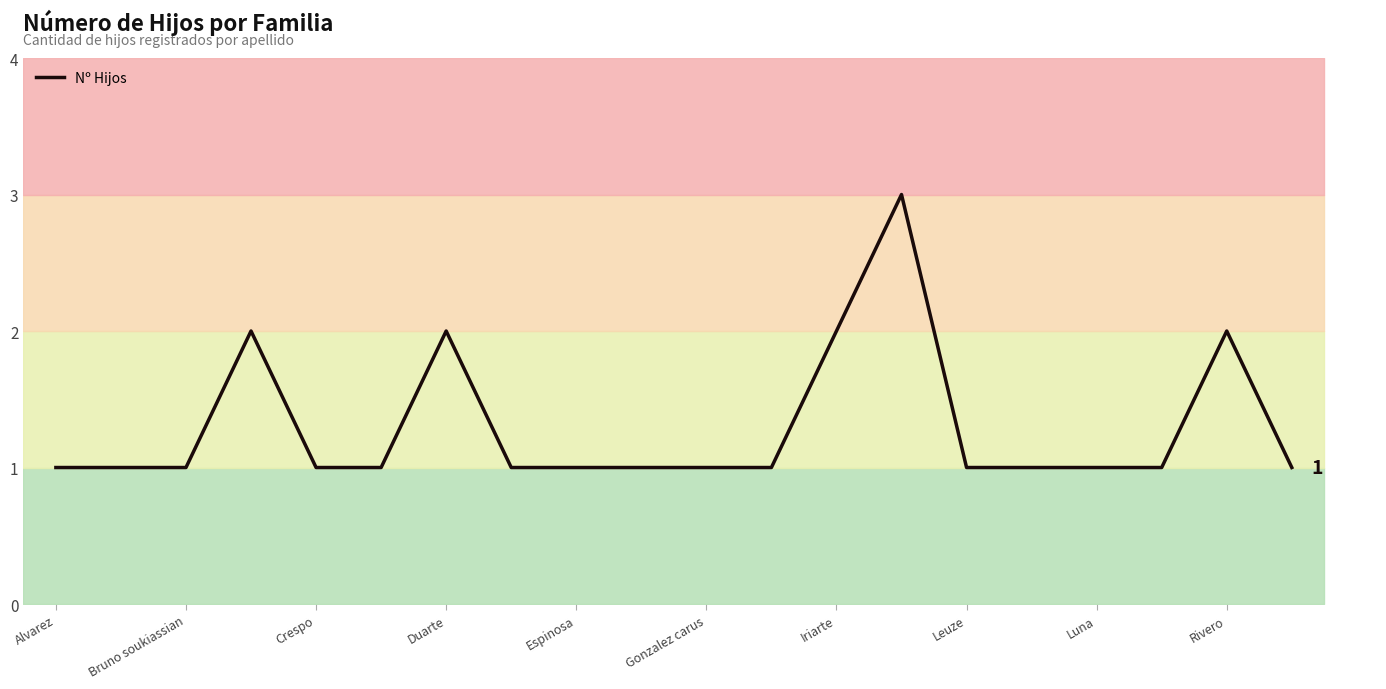

The chart shows a value of 1 at 17. True or false?

True